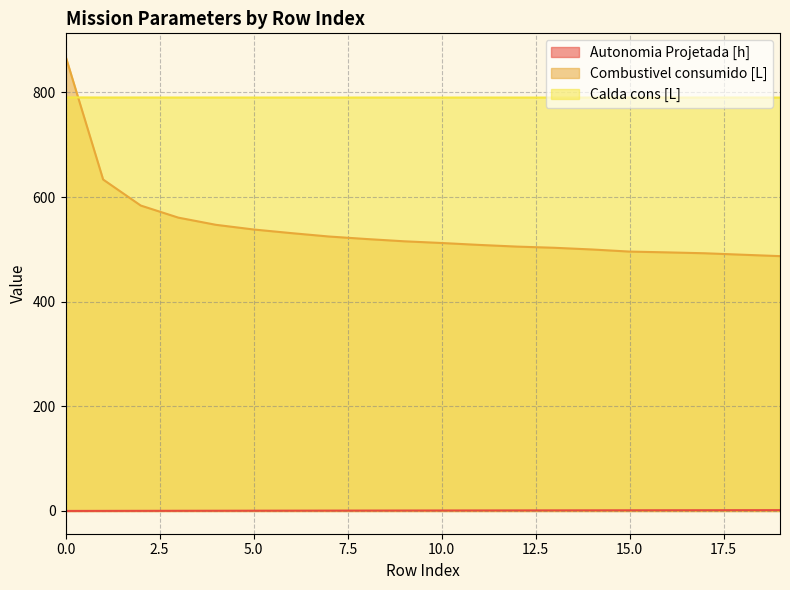

True or false: Calda cons [L] and Autonomia Projetada [h] cross at least once.

False